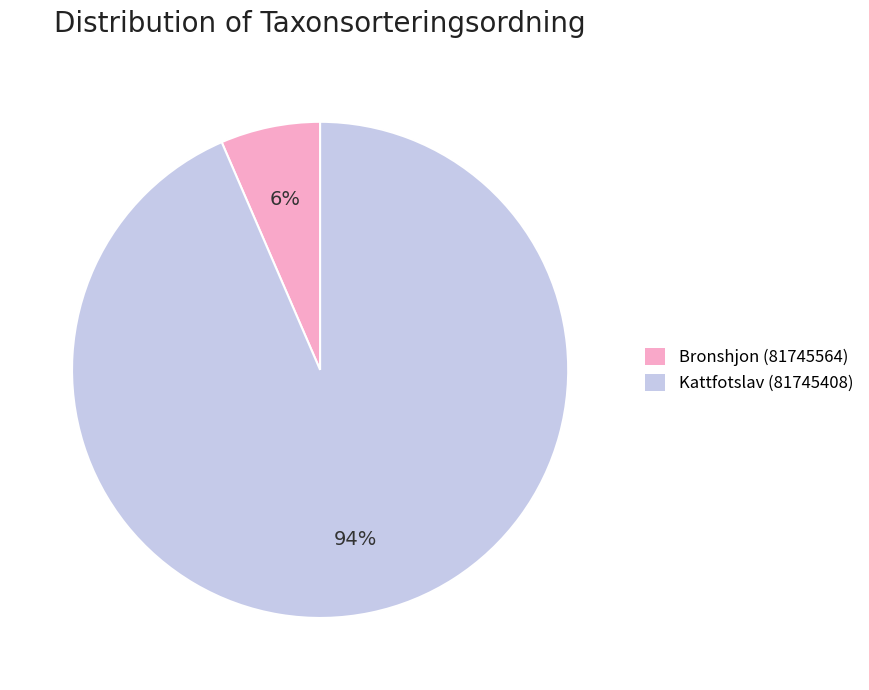

To the nearest percent, what is the average slice percentage?

50%